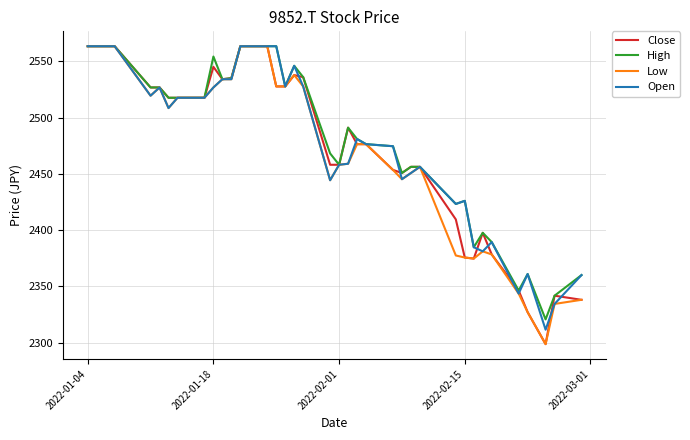

What is the sum of all High values?

91746.5